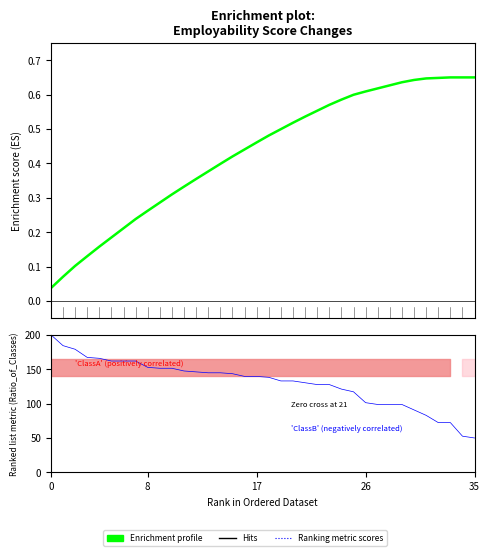

How many values in the Ranking metric scores series exceed 139?

18